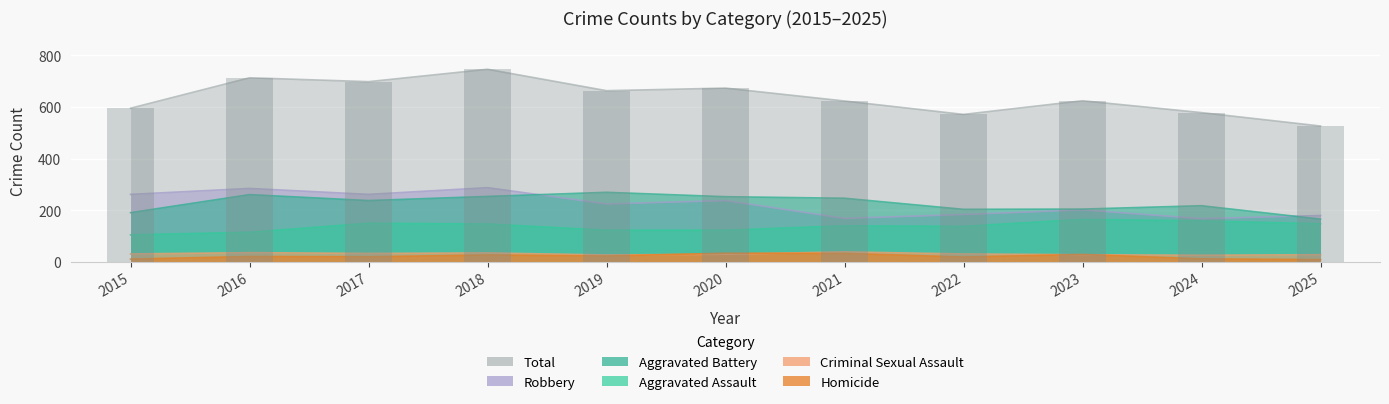

The Total series shows 153 at 2016. True or false?

False